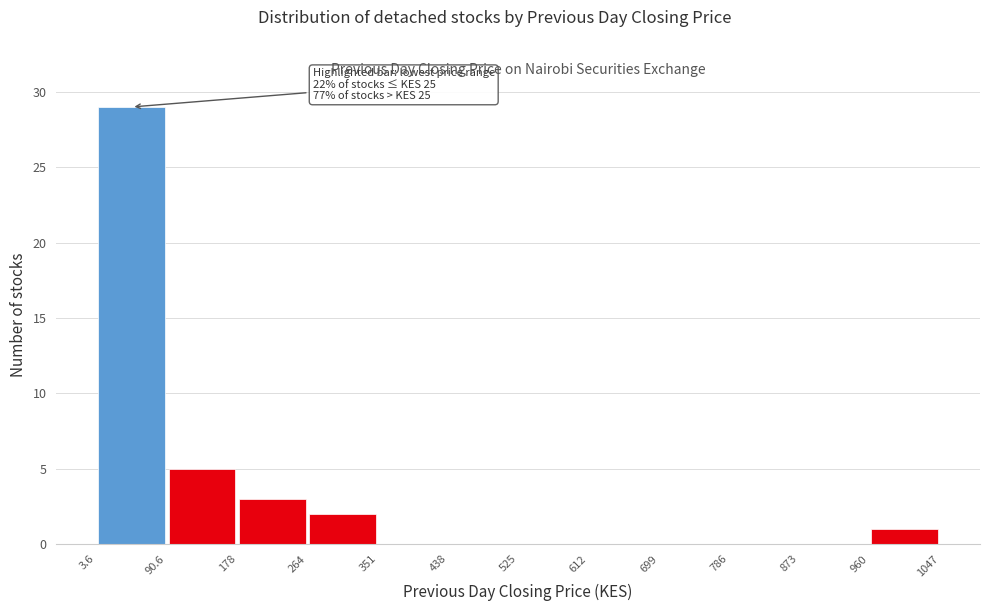

Which range on the x-axis has the tallest bar?

3.6 to 90.6